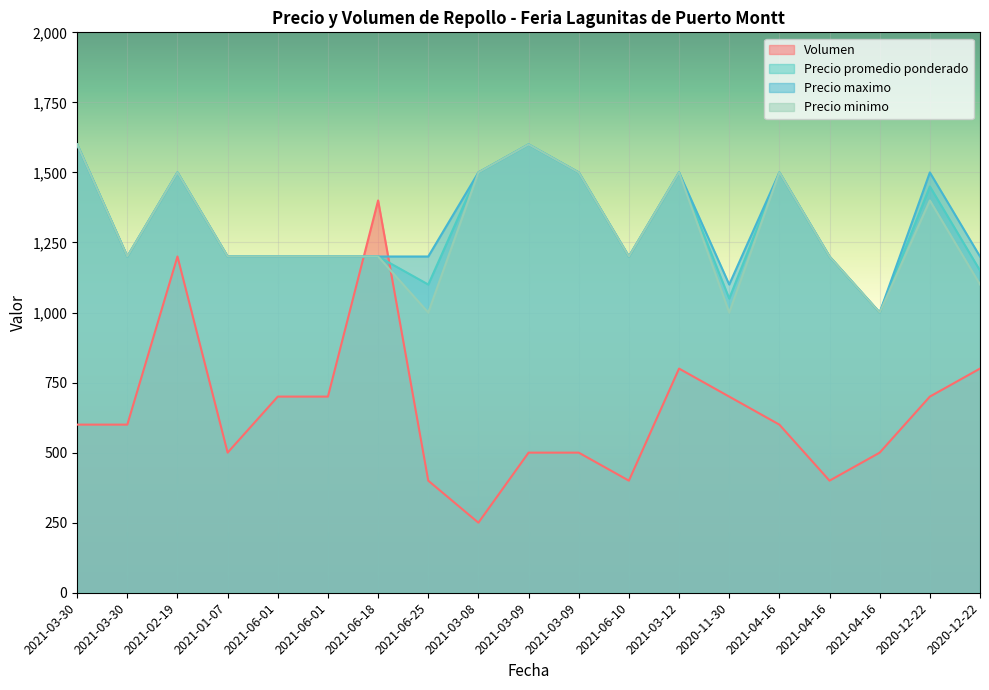

True or false: Precio promedio ponderado and Precio minimo intersect in this chart.

False